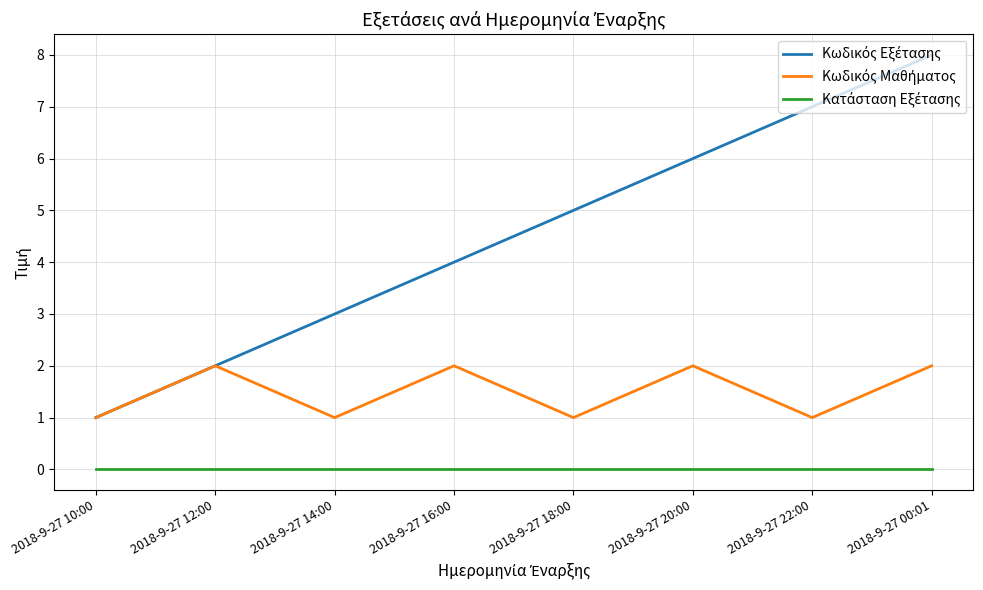

At which category does the chart reach its peak across all series?

2018-9-27 00:01